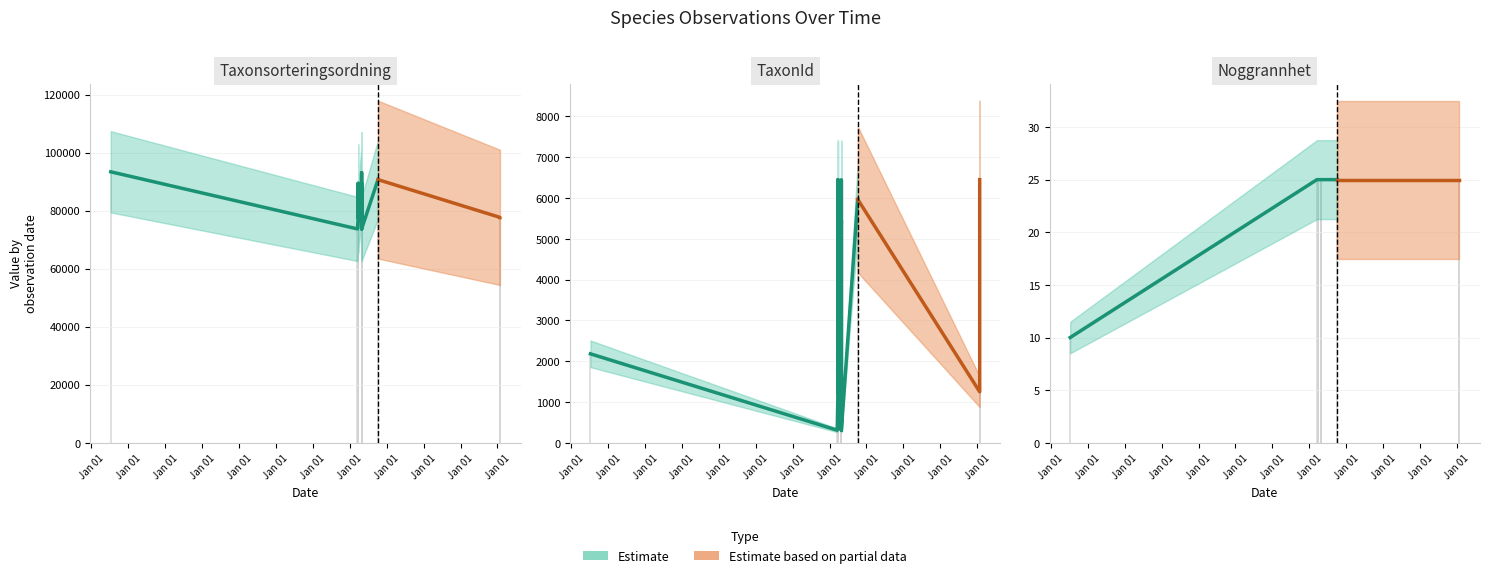

The value of Taxonsorteringsordning at 2018-04-28 is 34493. True or false?

False